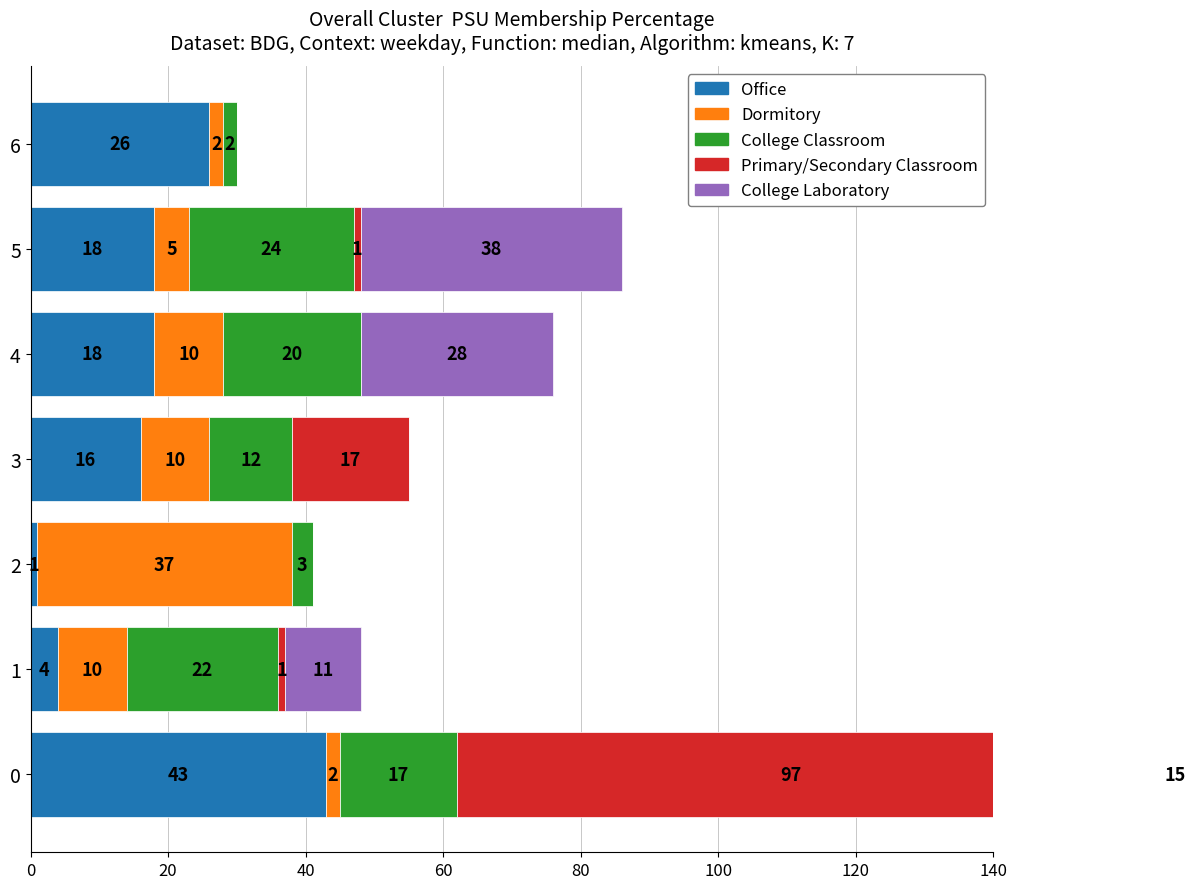

Which series has the largest total across all categories?

Office